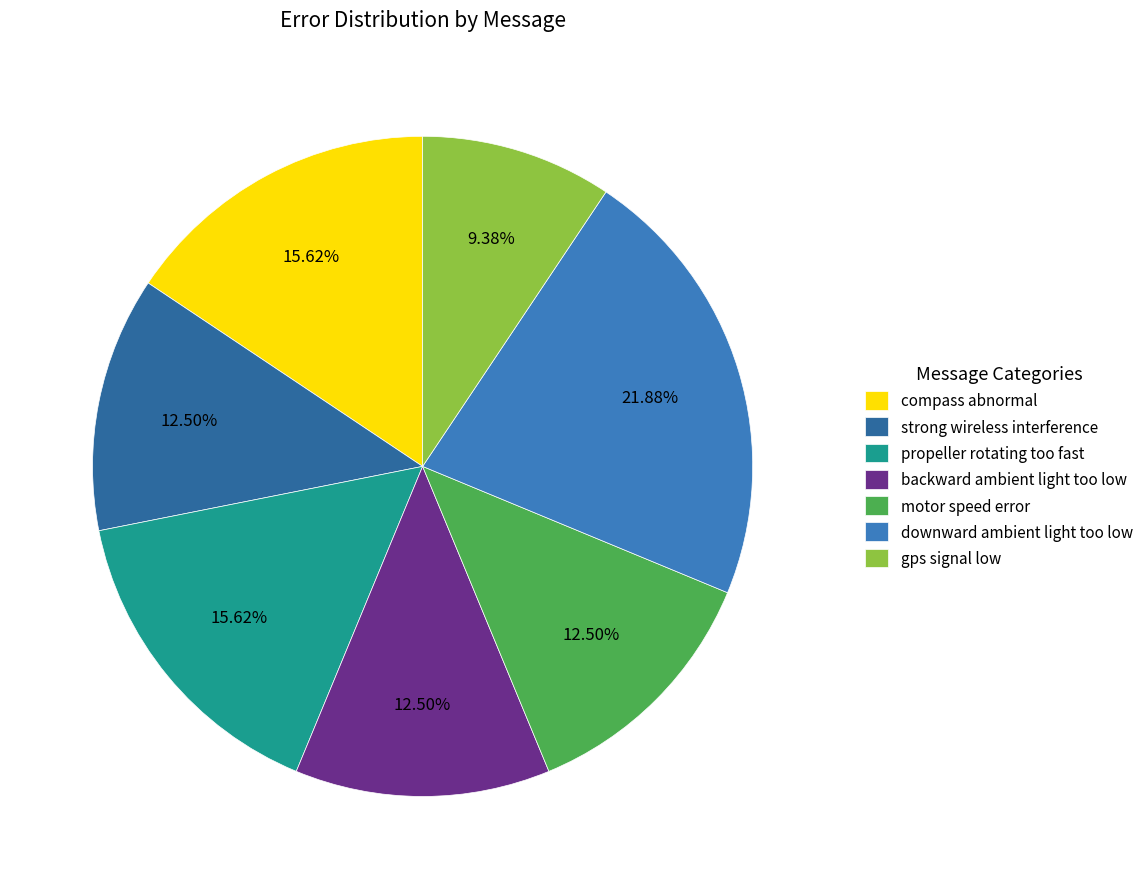

Is there any slice that represents more than half of the pie?

No